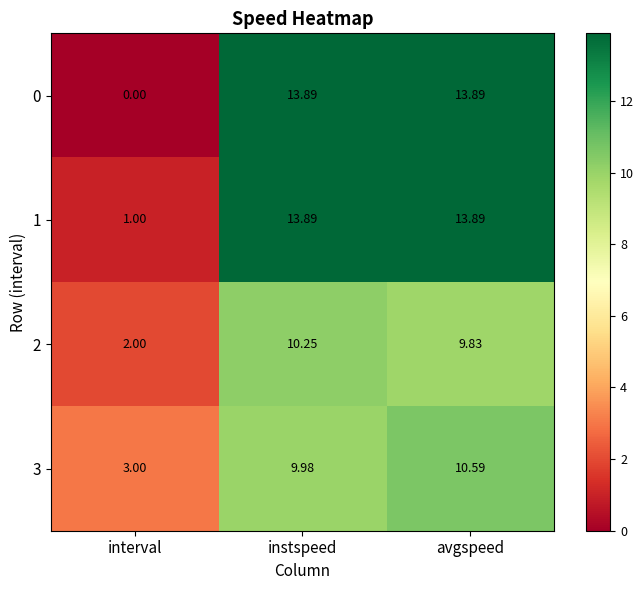

At how many categories does at least one series exceed 1?

3